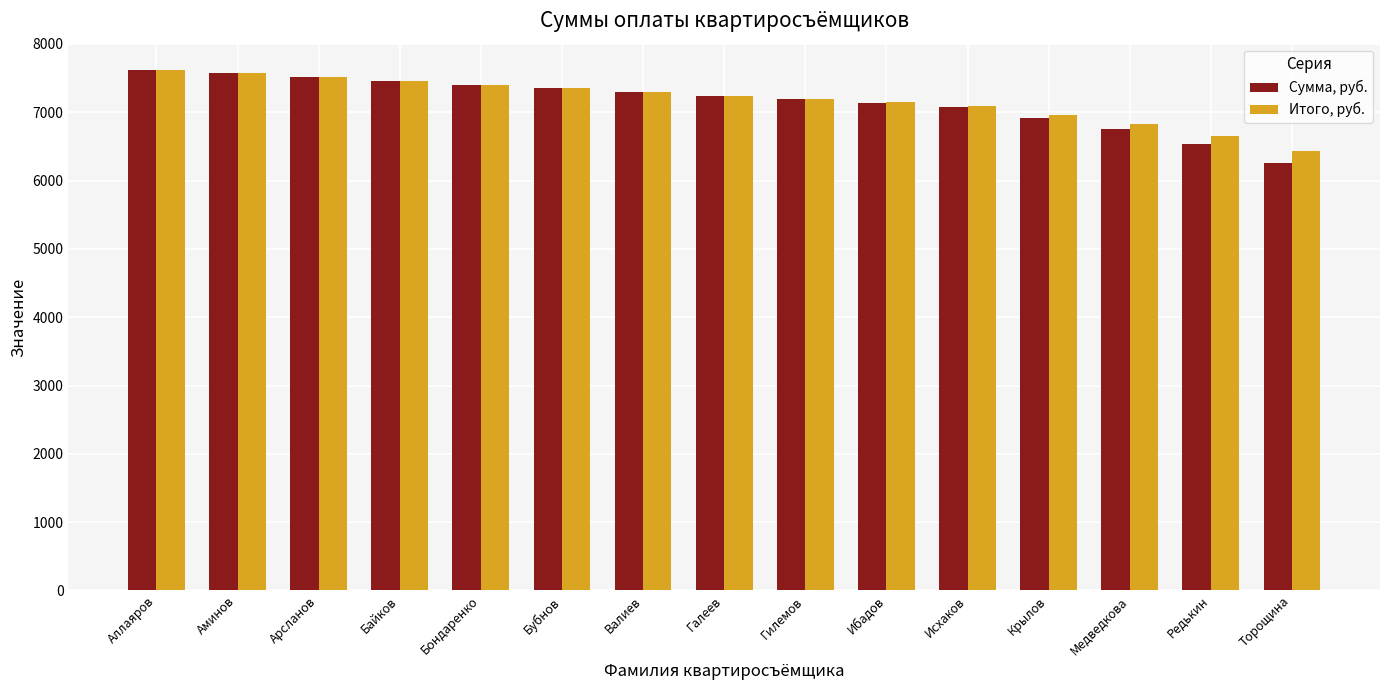

How many groups of bars are there?

15